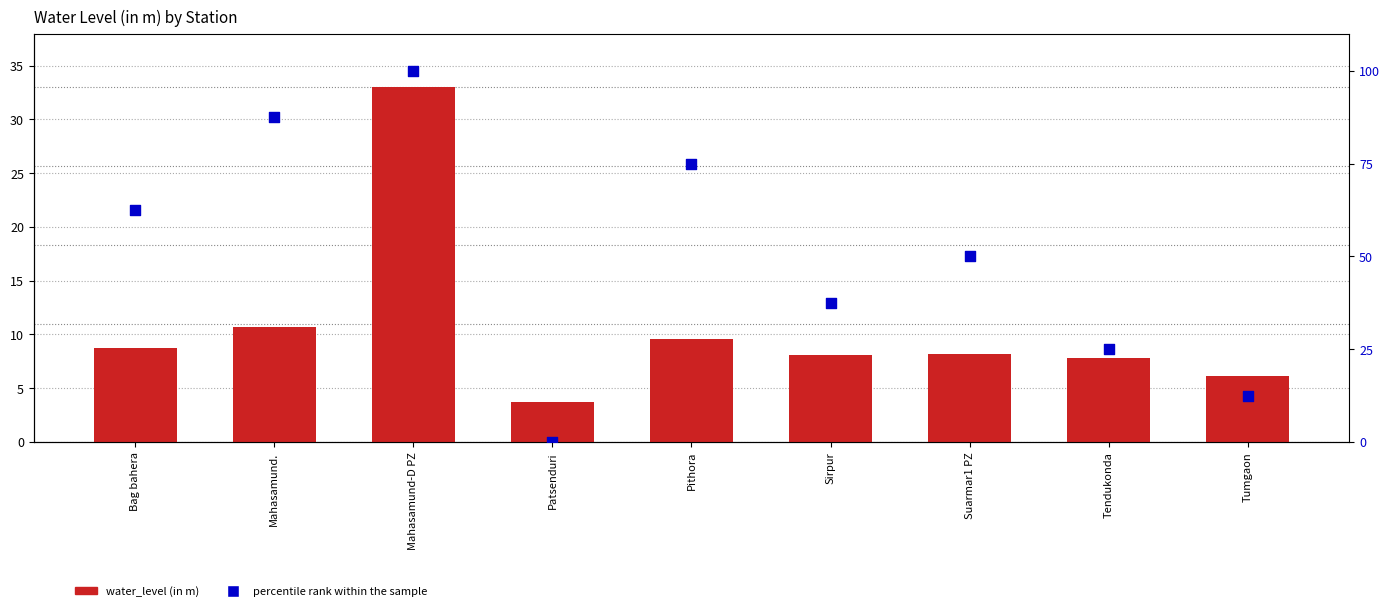

Which series has the largest Y range (max minus min)?

percentile rank within the sample